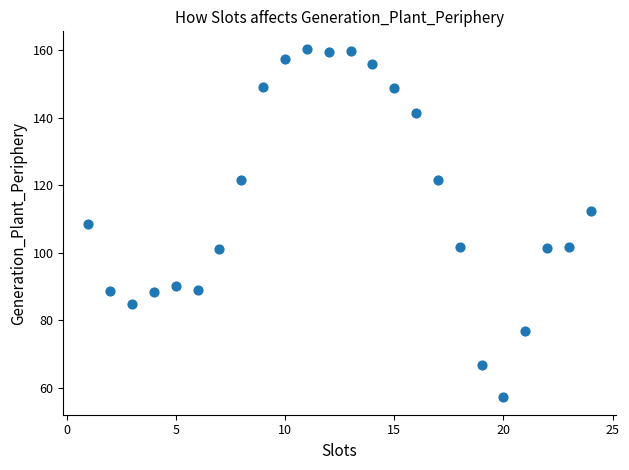

What is the range of X values (max minus min)?

23.0